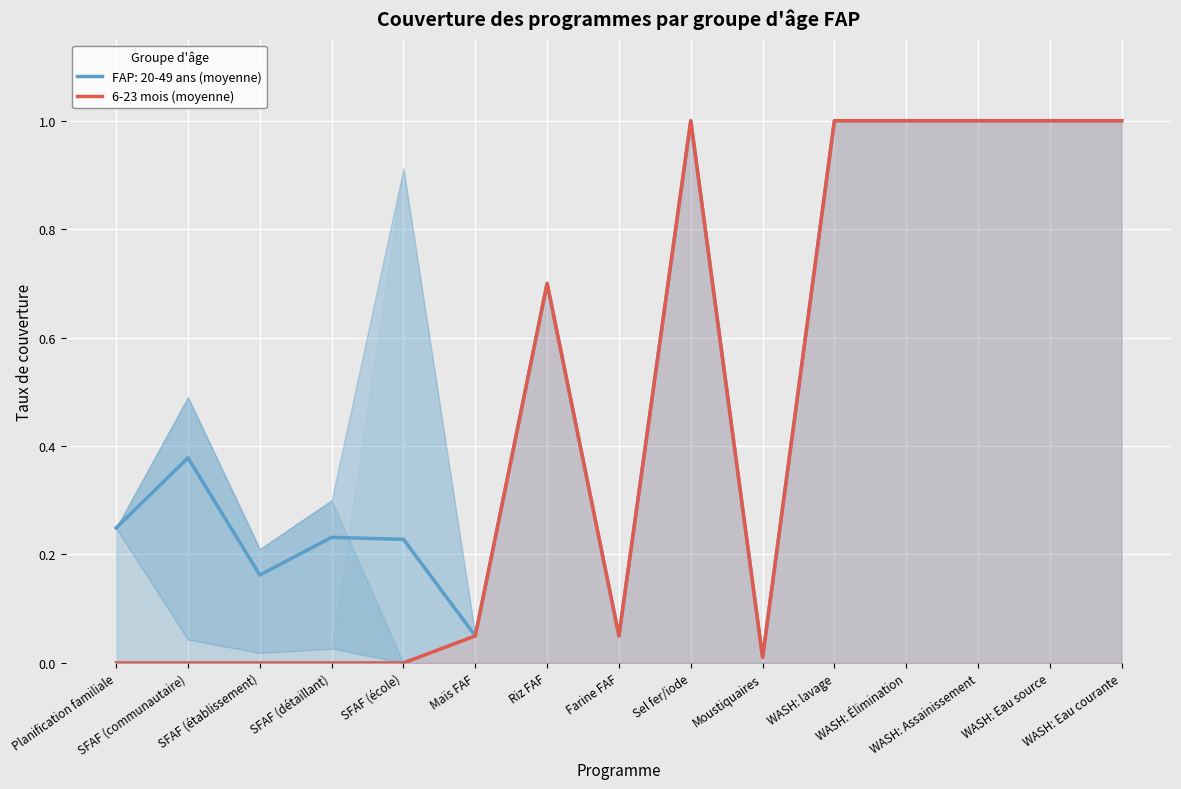

What is the change in value from Moustiquaires to WASH: Assainissement?

+1.0